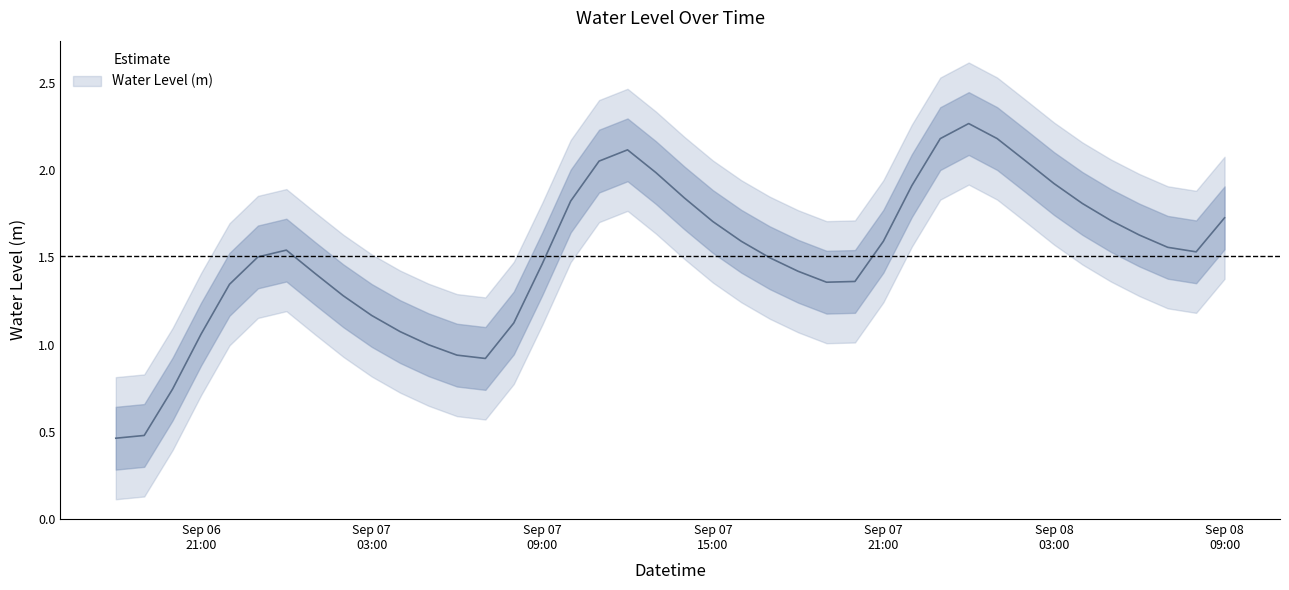

Where does the data first go above 1?

Sep 06 21:00